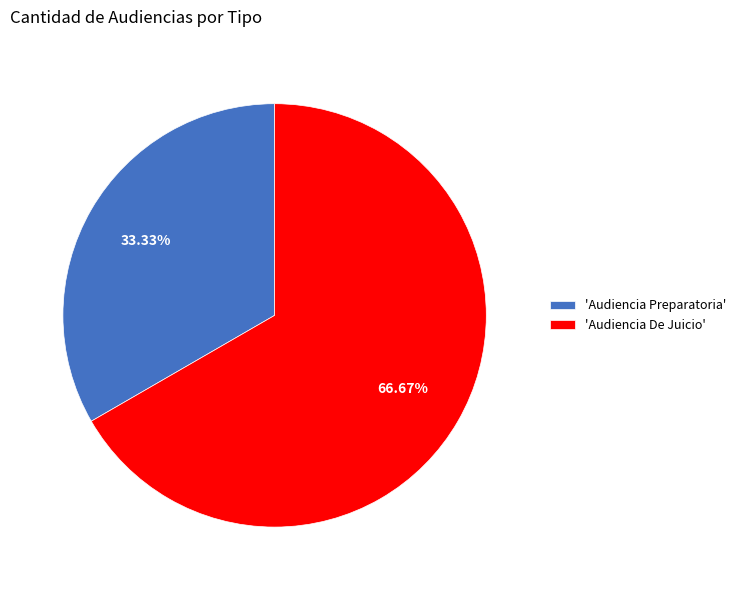

What is the ratio of the value at 'Audiencia Preparatoria' to the value at 'Audiencia De Juicio'?

0.5